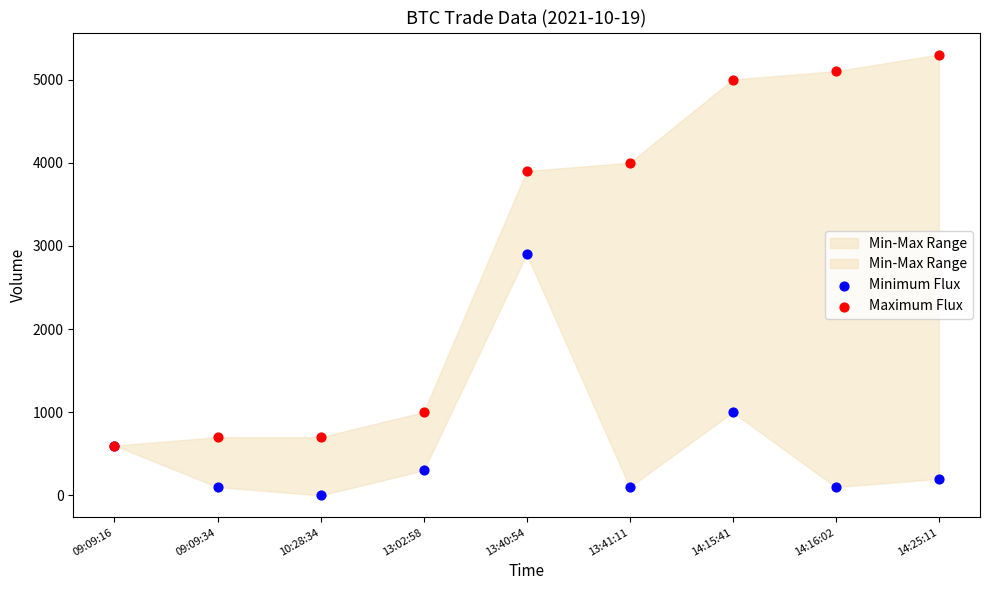

Which series reaches the maximum Y coordinate?

Maximum Flux